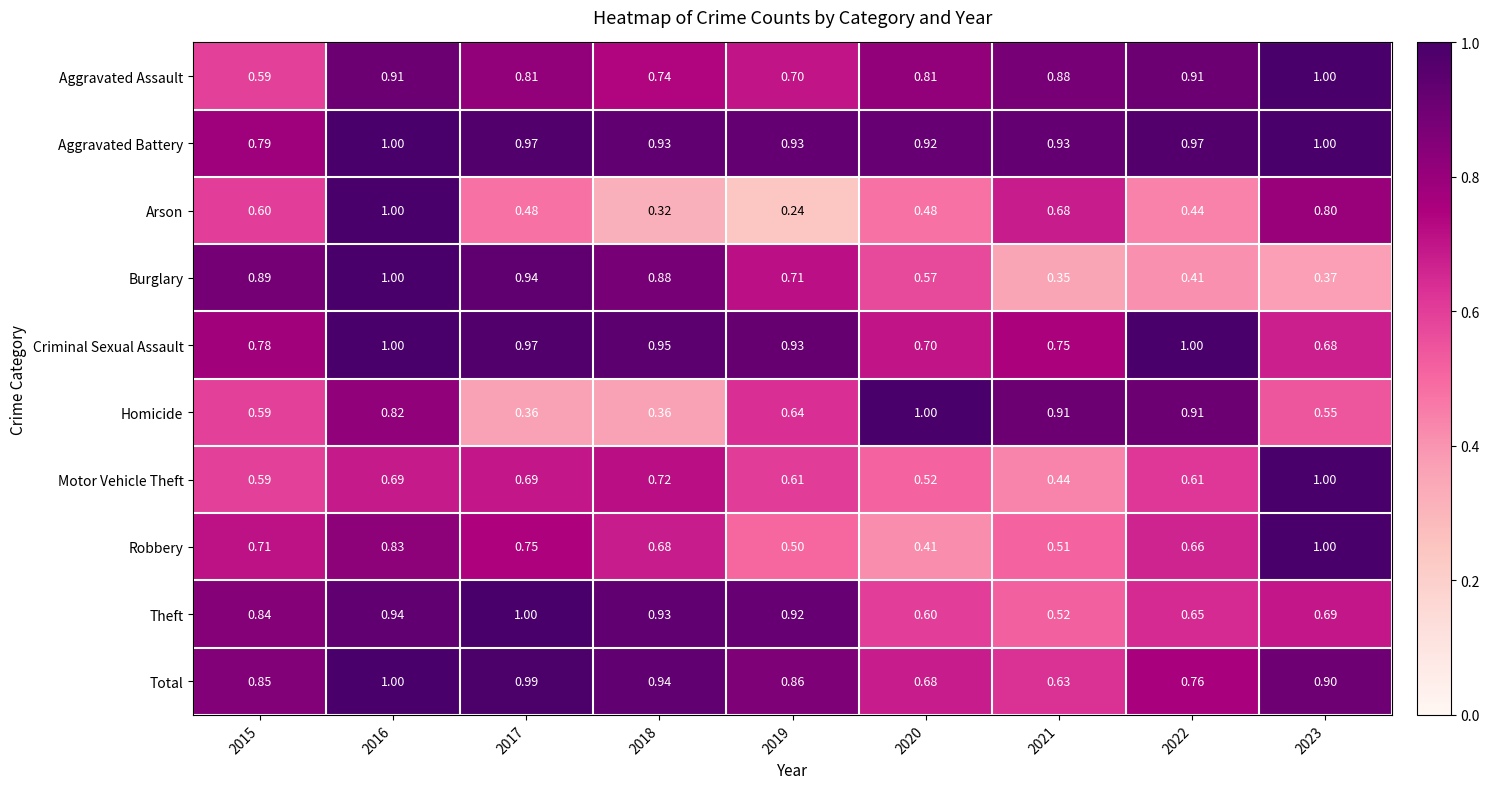

How many series are shown in this chart?

10